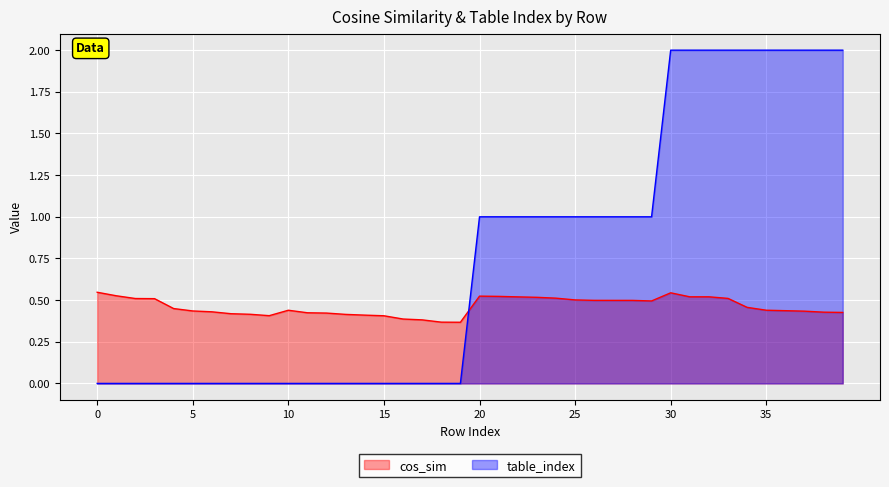

Between which two adjacent categories do table_index and cos_sim first intersect?

19 and 20